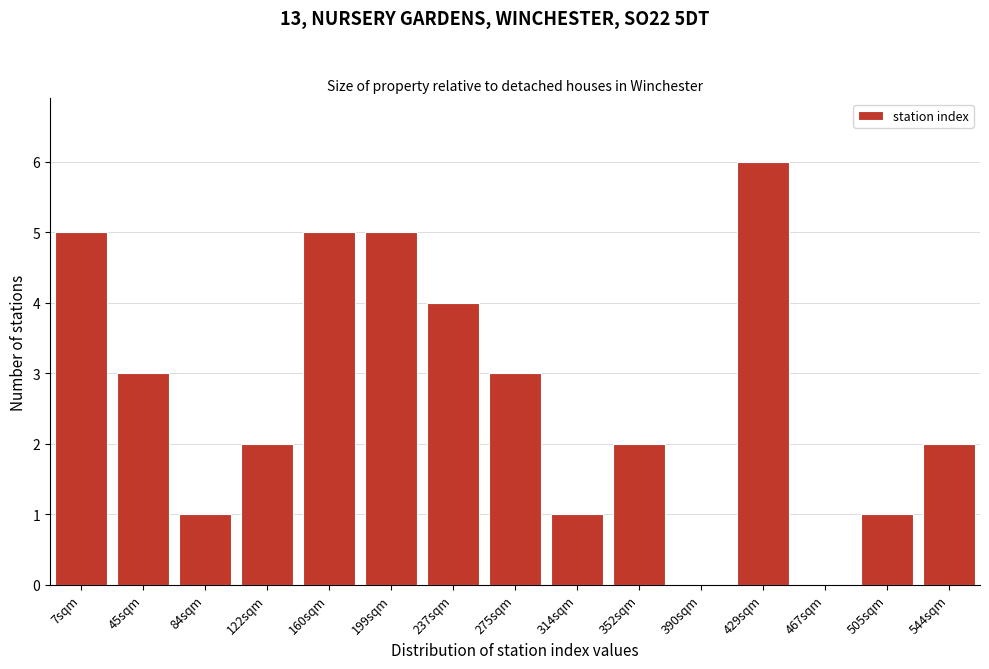

Reading left to right, what are all the values shown in this chart?

7sqm=5	45sqm=3	84sqm=1	122sqm=2	160sqm=5	199sqm=5	237sqm=4	275sqm=3	314sqm=1	352sqm=2	390sqm=0	429sqm=6	467sqm=0	505sqm=1	544sqm=2